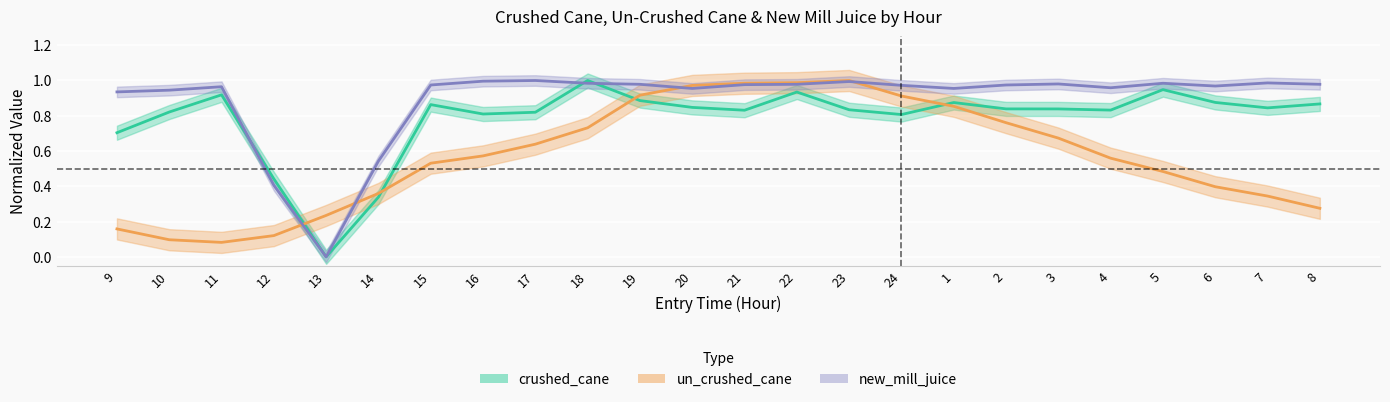

Reading left to right, transcribe all the data shown in this chart.

crushed_cane: 0.7	0.8	0.9	0.4	0.0	0.3	0.9	0.8	0.8	1.0	0.9	0.8	0.8	0.9	0.8	0.8	0.9	0.8	0.8	0.8	0.9	0.9	0.8	0.9
un_crushed_cane: 0.2	0.1	0.1	0.1	0.2	0.4	0.5	0.6	0.6	0.7	0.9	1.0	1.0	1.0	1.0	0.9	0.9	0.8	0.7	0.6	0.5	0.4	0.3	0.3
new_mill_juice: 0.9	0.9	1.0	0.4	0.0	0.5	1.0	1.0	1.0	1.0	1.0	1.0	1.0	1.0	1.0	1.0	1.0	1.0	1.0	1.0	1.0	1.0	1.0	1.0